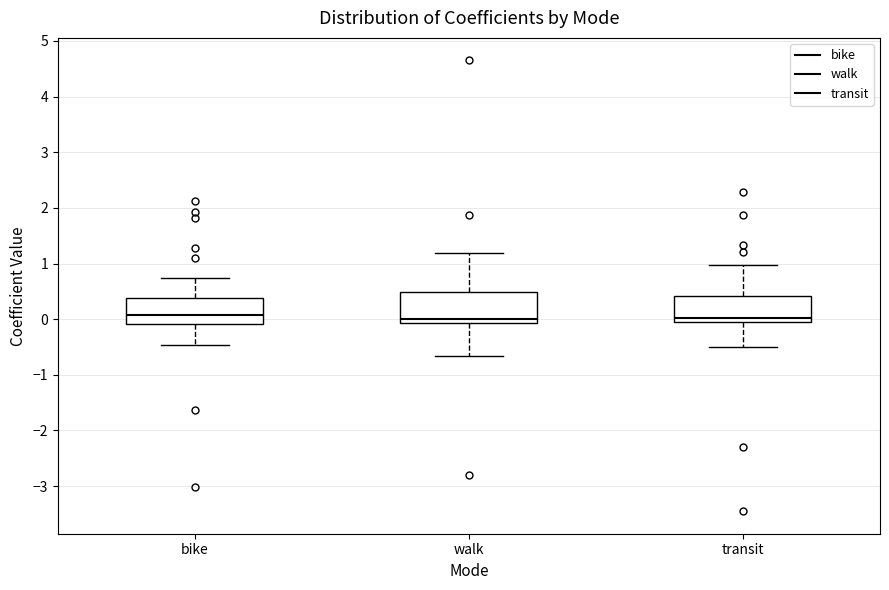

Reading left to right, read every box against the y-axis: the position of its median line, the range the box covers, and the ends of its whiskers. The values are not printed on the chart, so give them approximately, as read against the axis.

bike: median 0.1, box -0.1 to 0.4, whiskers -0.5 to 0.7
walk: median 0.0, box -0.1 to 0.5, whiskers -0.7 to 1.2
transit: median 0.0 (just above the box's lower edge), box 0.0 to 0.4, whiskers -0.5 to 1.0